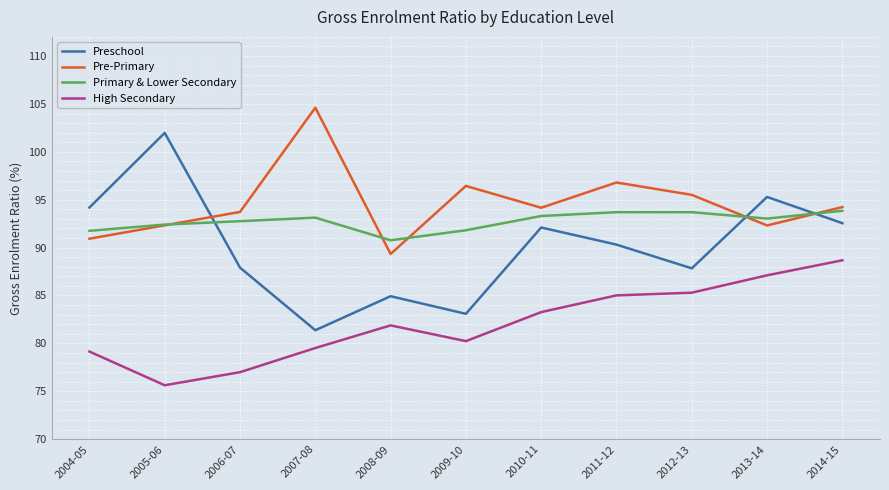

What position from the right is 2005-06?

10